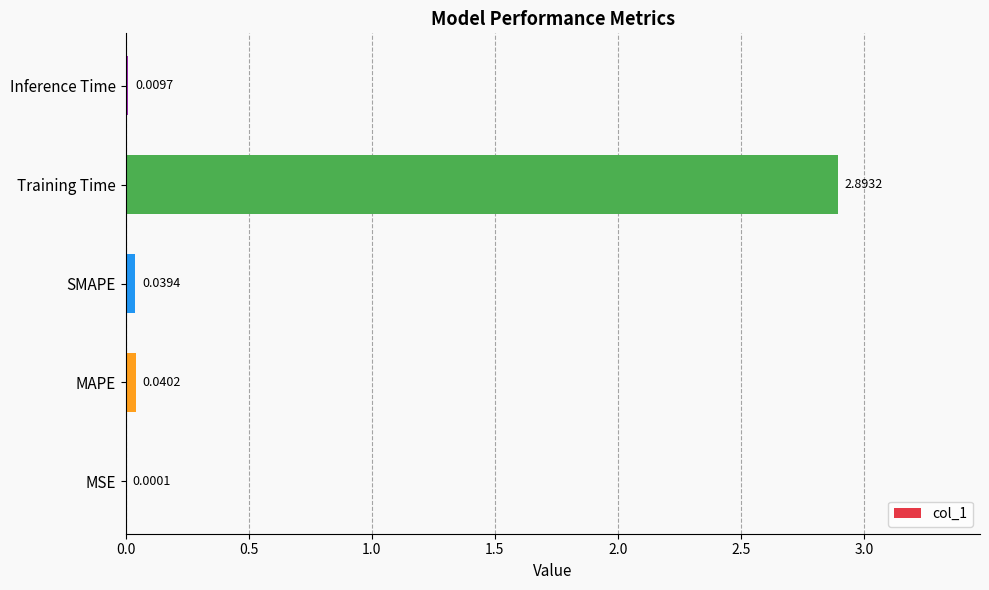

Which has a higher value, MSE or Training Time?

Training Time